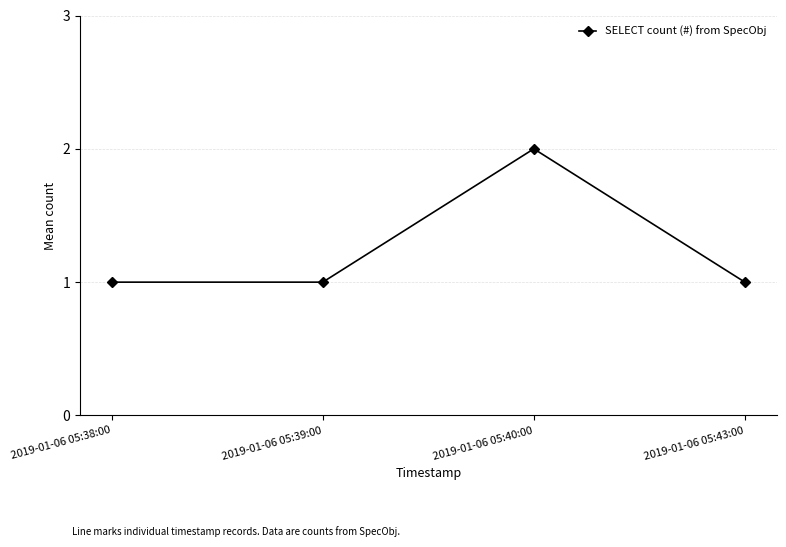

Where is the first local maximum?

2019-01-06 05:40:00